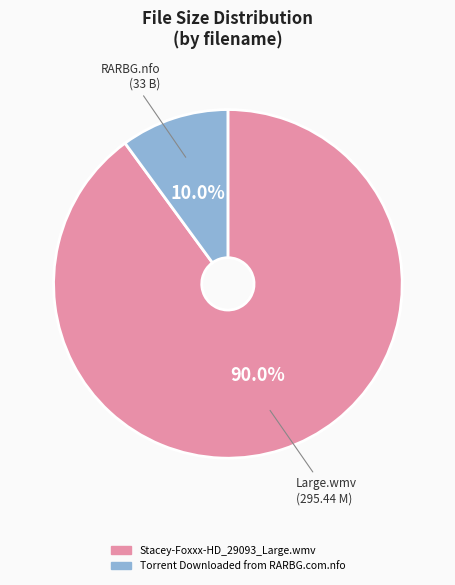

Which slice represents more than half of the pie?

Stacey-Foxxx-HD_29093_Large.wmv